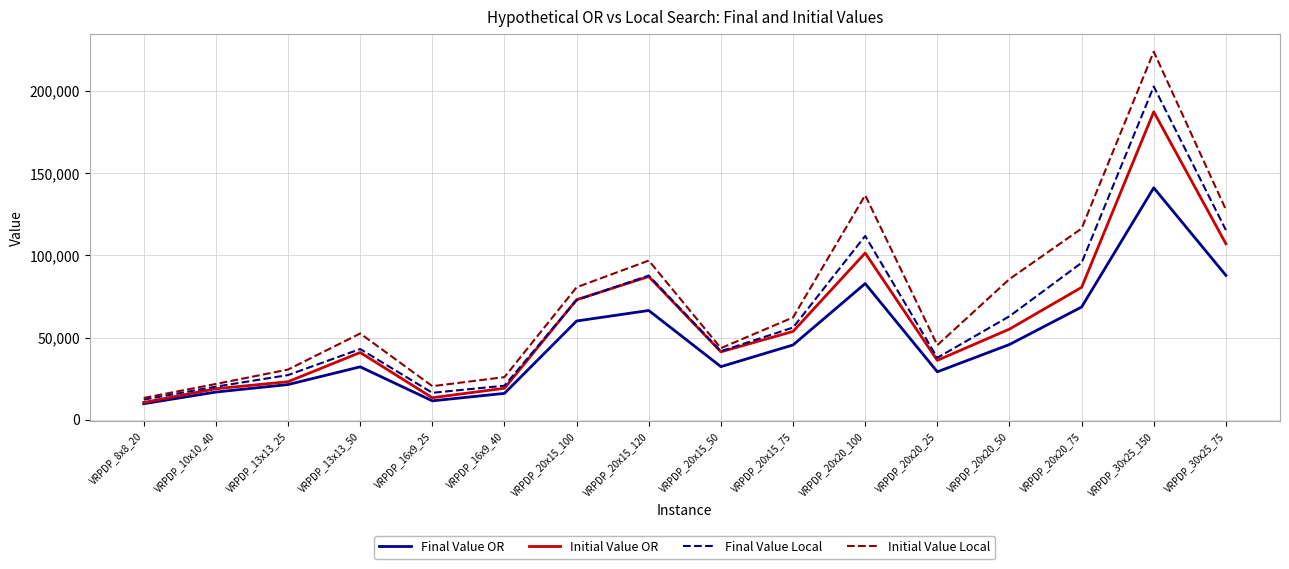

Is this an area chart (filled region under the line)?

No